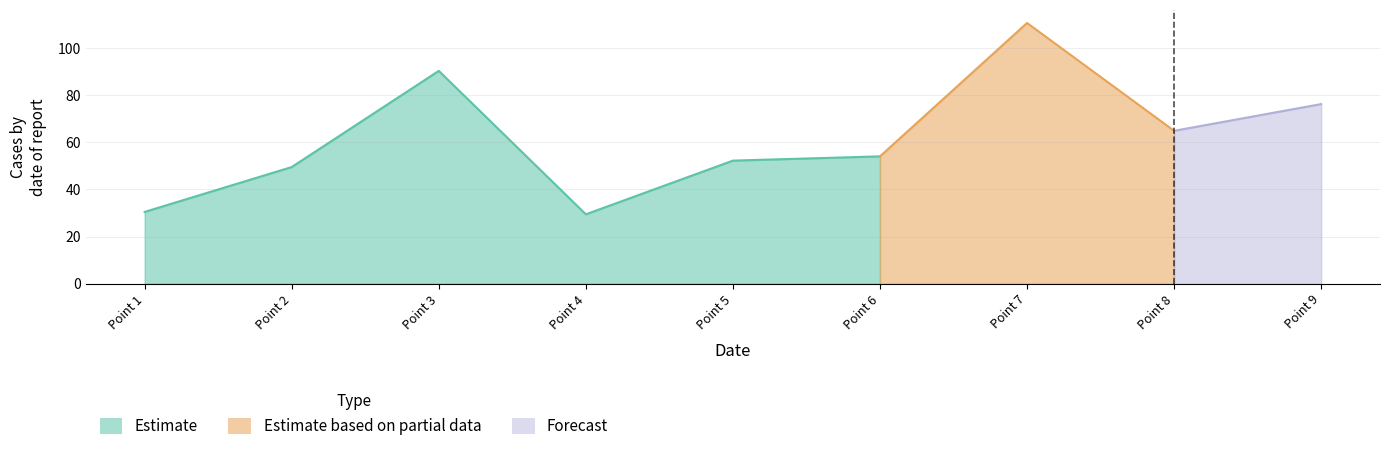

At which label is the value closest to 70?

8